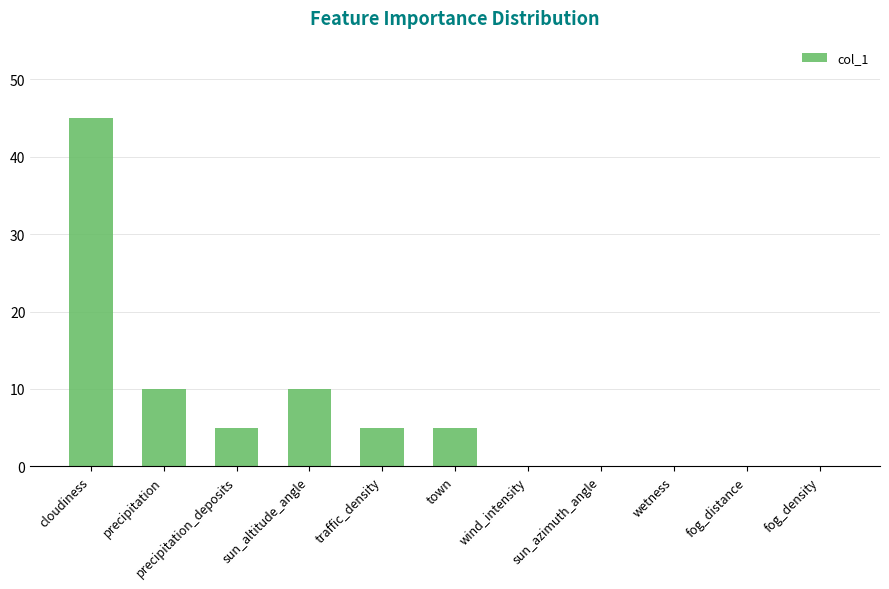

Which has a higher value, cloudiness or precipitation?

cloudiness